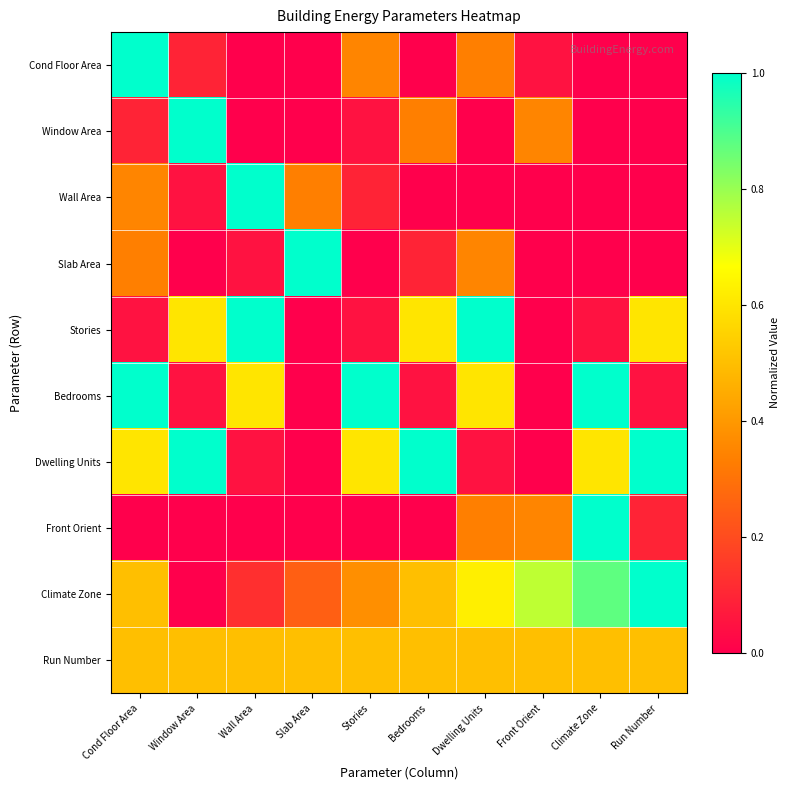

Reading left to right, transcribe all the data shown in this chart.

Cond Floor Area: Cond Floor Area=1.0	Window Area=0.1	Wall Area=0.0	Slab Area=0.0	Stories=0.4	Bedrooms=0.0	Dwelling Units=0.3	Front Orient=0.1	Climate Zone=0.0	Run Number=0.0
Window Area: Cond Floor Area=0.1	Window Area=1.0	Wall Area=0.0	Slab Area=0.0	Stories=0.1	Bedrooms=0.3	Dwelling Units=0.0	Front Orient=0.4	Climate Zone=0.0	Run Number=0.0
Wall Area: Cond Floor Area=0.4	Window Area=0.1	Wall Area=1.0	Slab Area=0.3	Stories=0.1	Bedrooms=0.0	Dwelling Units=0.0	Front Orient=0.0	Climate Zone=0.0	Run Number=0.0
Slab Area: Cond Floor Area=0.3	Window Area=0.0	Wall Area=0.1	Slab Area=1.0	Stories=0.0	Bedrooms=0.1	Dwelling Units=0.4	Front Orient=0.0	Climate Zone=0.0	Run Number=0.0
Stories: Cond Floor Area=0.1	Window Area=0.6	Wall Area=1.0	Slab Area=0.0	Stories=0.1	Bedrooms=0.6	Dwelling Units=1.0	Front Orient=0.0	Climate Zone=0.1	Run Number=0.6
Bedrooms: Cond Floor Area=1.0	Window Area=0.1	Wall Area=0.6	Slab Area=0.0	Stories=1.0	Bedrooms=0.1	Dwelling Units=0.6	Front Orient=0.0	Climate Zone=1.0	Run Number=0.1
Dwelling Units: Cond Floor Area=0.6	Window Area=1.0	Wall Area=0.1	Slab Area=0.0	Stories=0.6	Bedrooms=1.0	Dwelling Units=0.1	Front Orient=0.0	Climate Zone=0.6	Run Number=1.0
Front Orient: Cond Floor Area=0.0	Window Area=0.0	Wall Area=0.0	Slab Area=0.0	Stories=0.0	Bedrooms=0.0	Dwelling Units=0.3	Front Orient=0.4	Climate Zone=1.0	Run Number=0.1
Climate Zone: Cond Floor Area=0.5	Window Area=0.0	Wall Area=0.1	Slab Area=0.2	Stories=0.4	Bedrooms=0.5	Dwelling Units=0.6	Front Orient=0.8	Climate Zone=0.9	Run Number=1.0
Run Number: Cond Floor Area=0.5	Window Area=0.5	Wall Area=0.5	Slab Area=0.5	Stories=0.5	Bedrooms=0.5	Dwelling Units=0.5	Front Orient=0.5	Climate Zone=0.5	Run Number=0.5